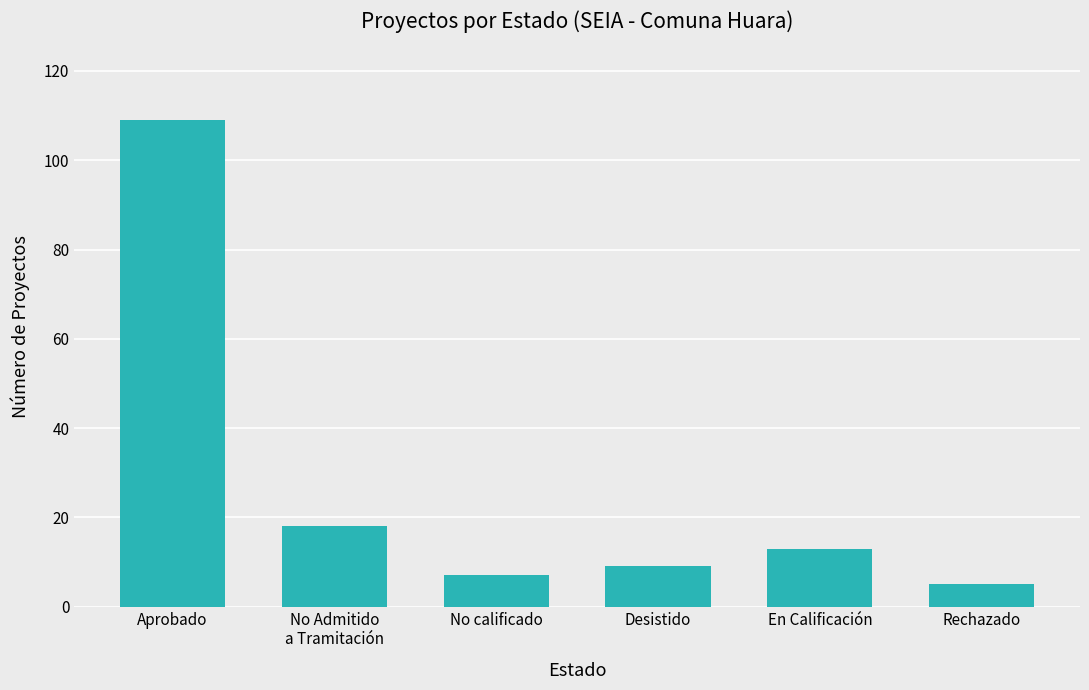

What is the sum of the values at No calificado and No Admitido
a Tramitación?

25